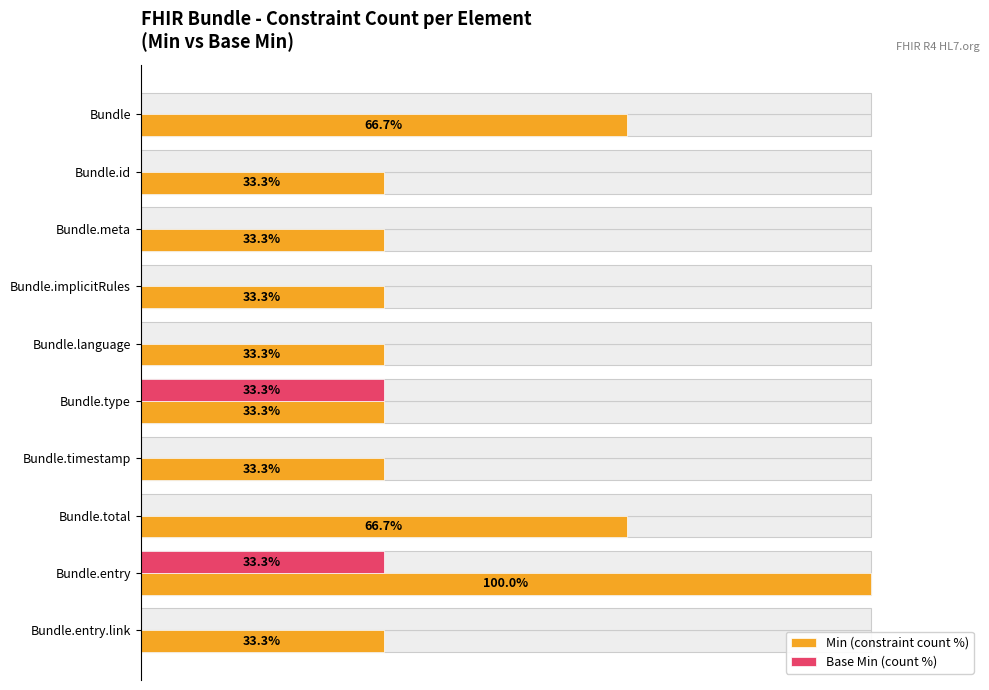

Between Bundle.timestamp and Bundle.type, which is larger?

Bundle.timestamp